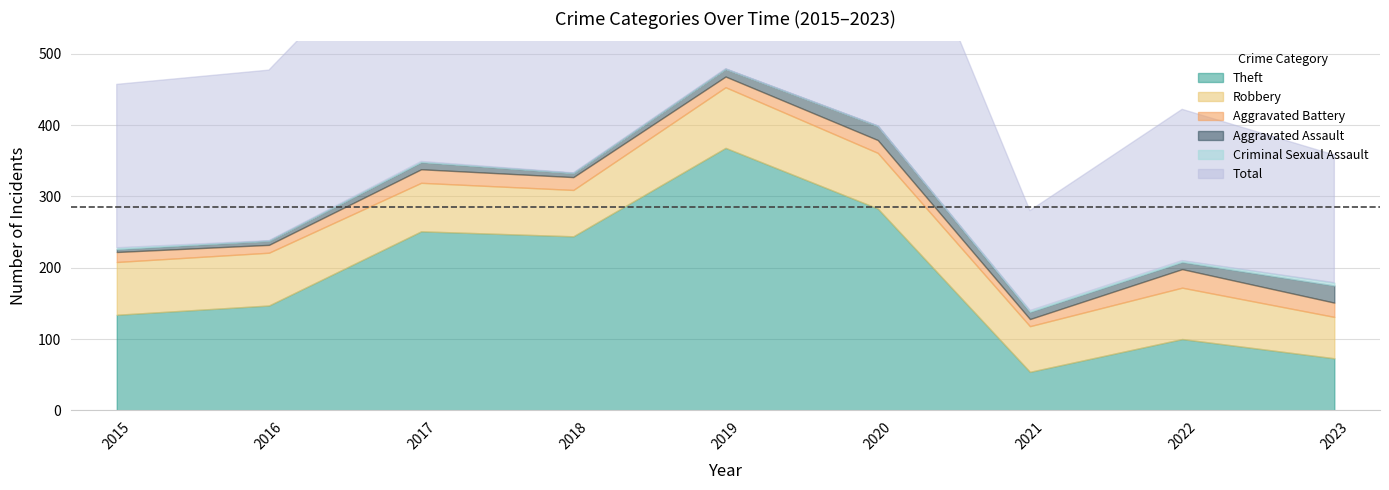

The value of Aggravated Battery at 2019 is 24. True or false?

False